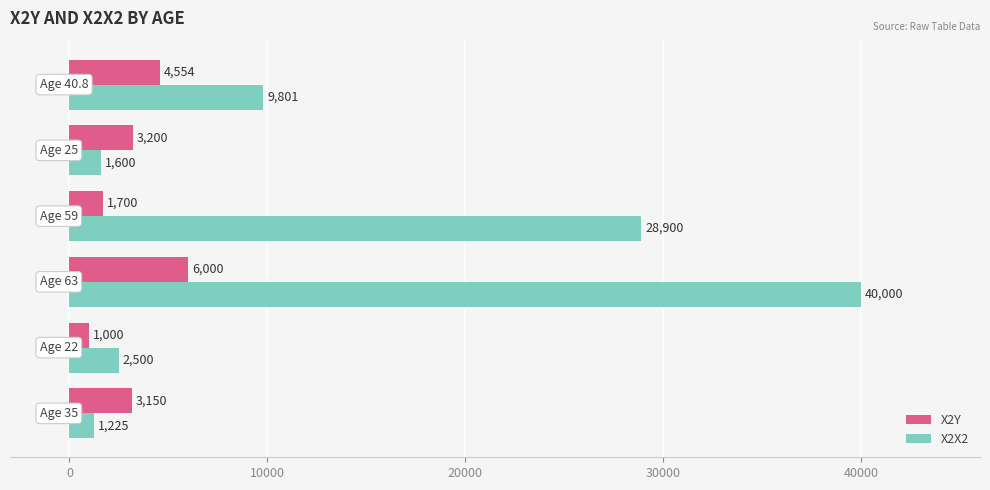

What is the lowest value of the X2X2 series?

1225